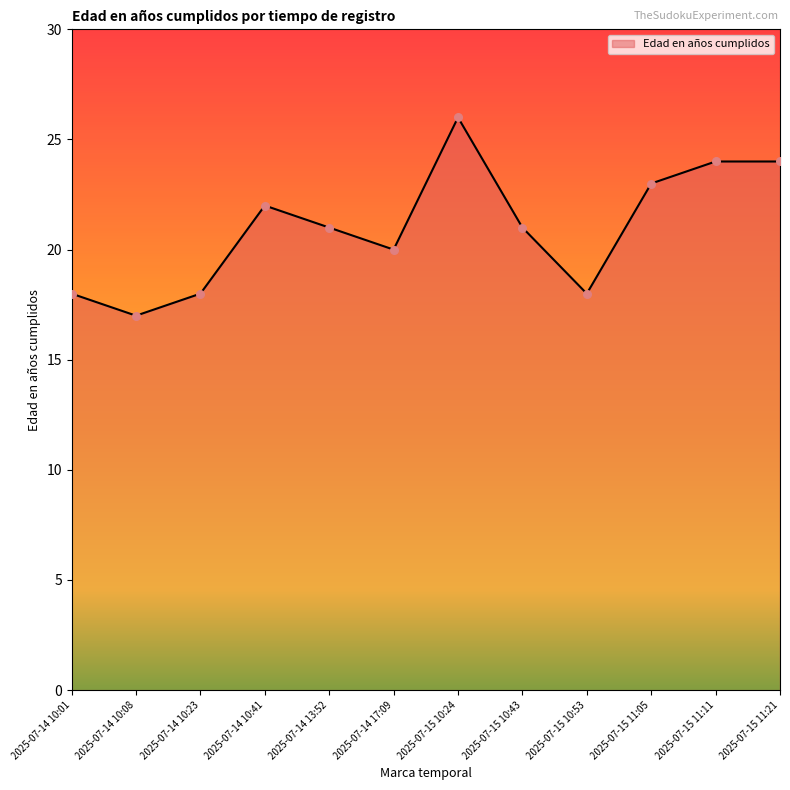

What is the change in value from 2025-07-14 10:08 to 2025-07-14 13:52?

+4